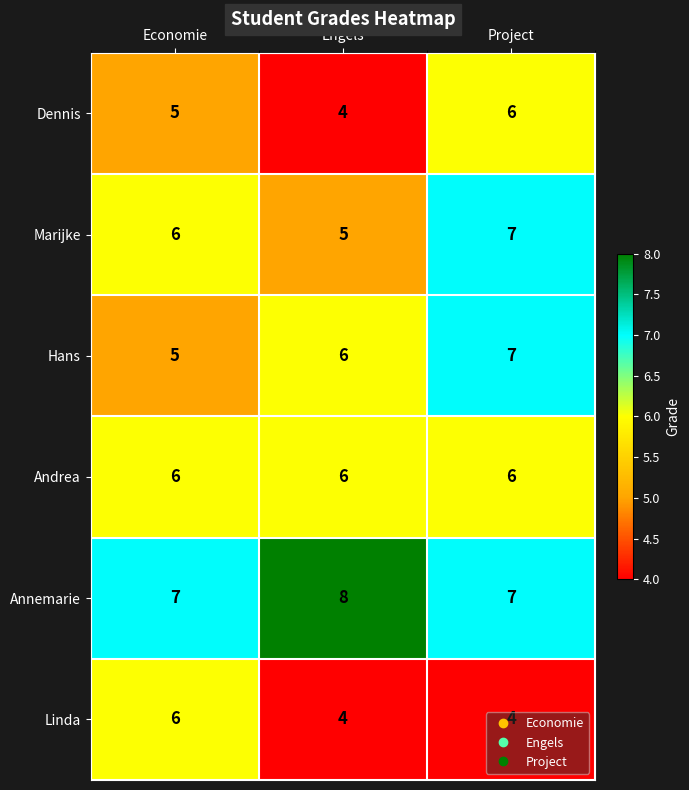

How many data points does each series have?

3